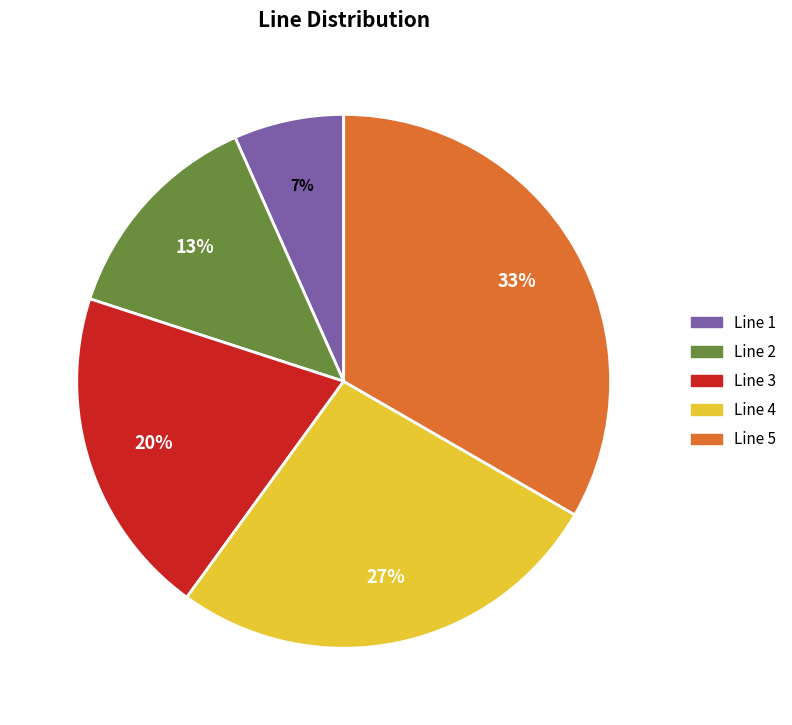

Rank the categories by value from lowest to highest.

Line 1, Line 2, Line 3, Line 4, Line 5